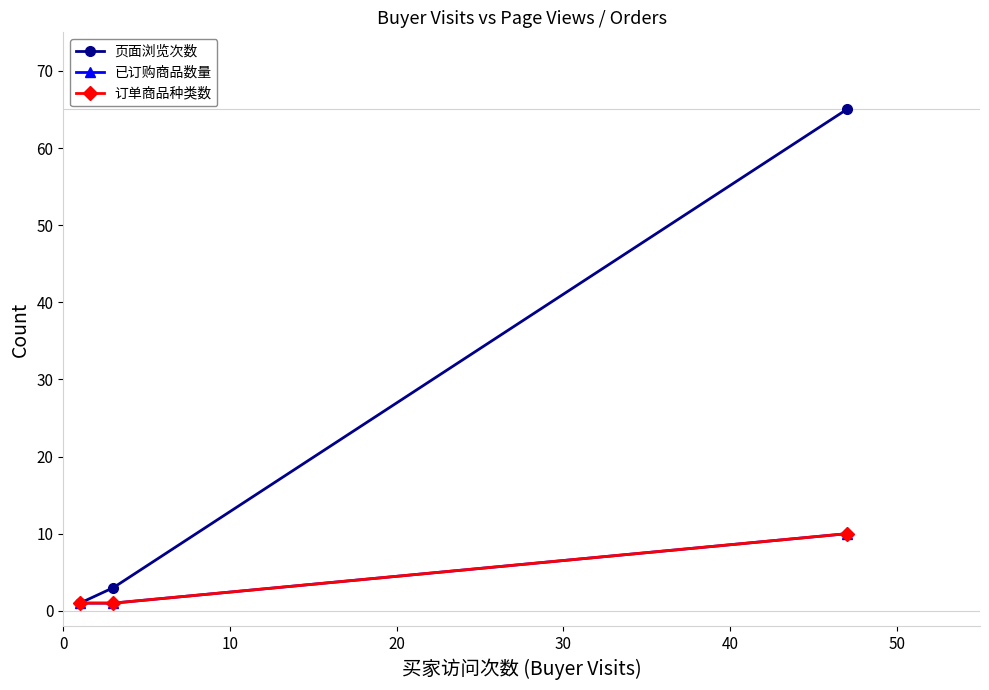

What is the sum of all 页面浏览次数 values?

69